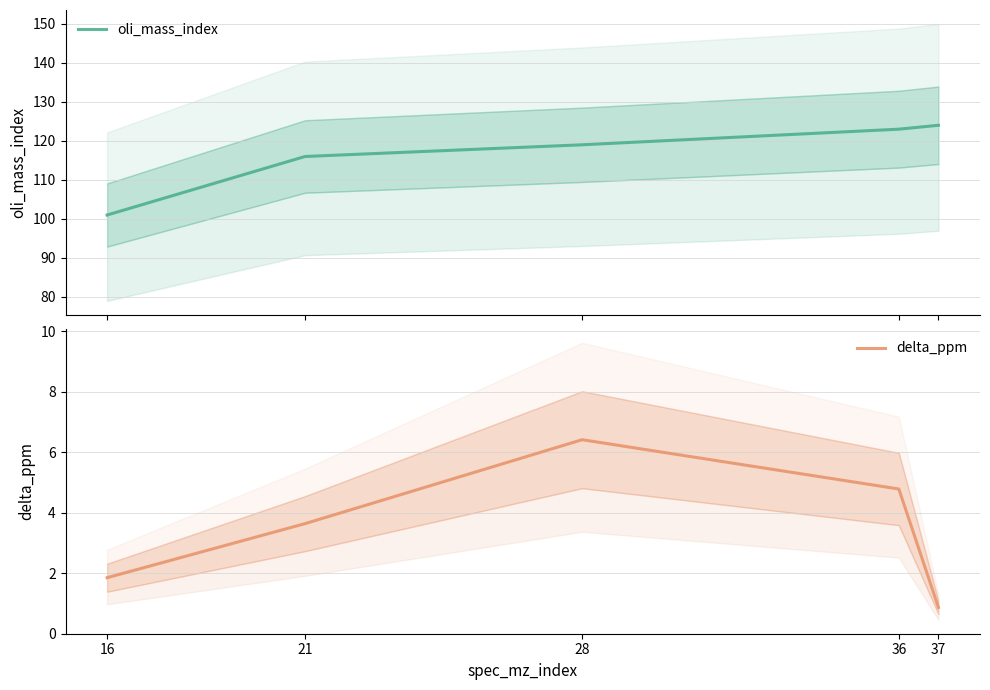

What is the highest value of the oli_mass_index series?

124